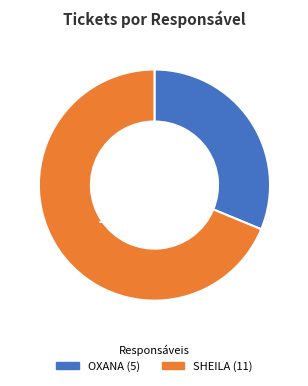

Is there any slice that represents more than half of the pie?

Yes